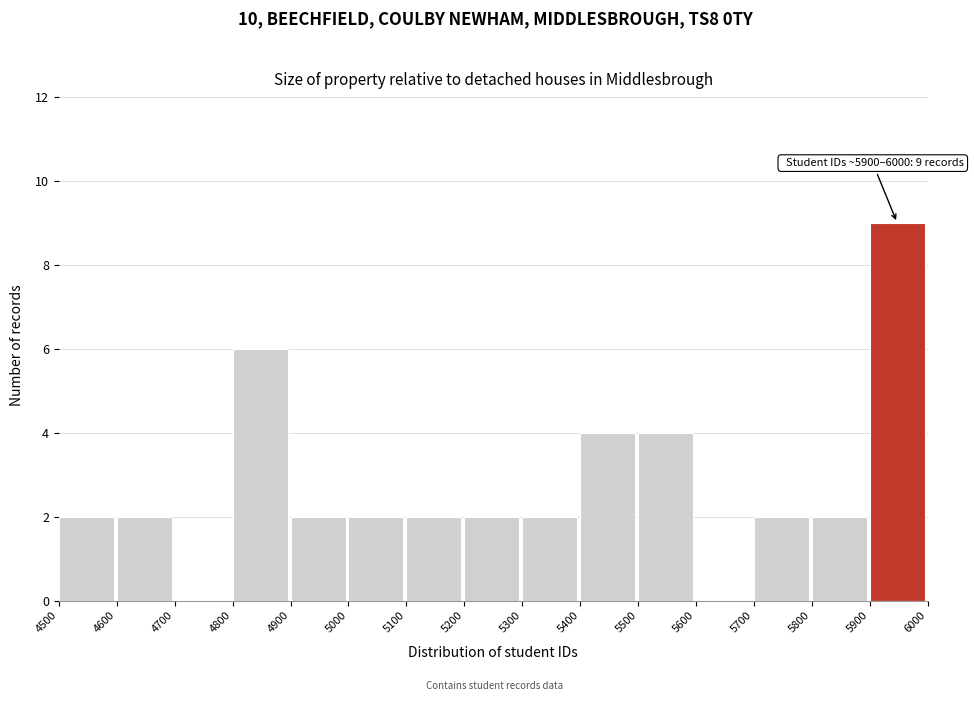

Over which range of the x-axis is the bar tallest?

5900 to 6000